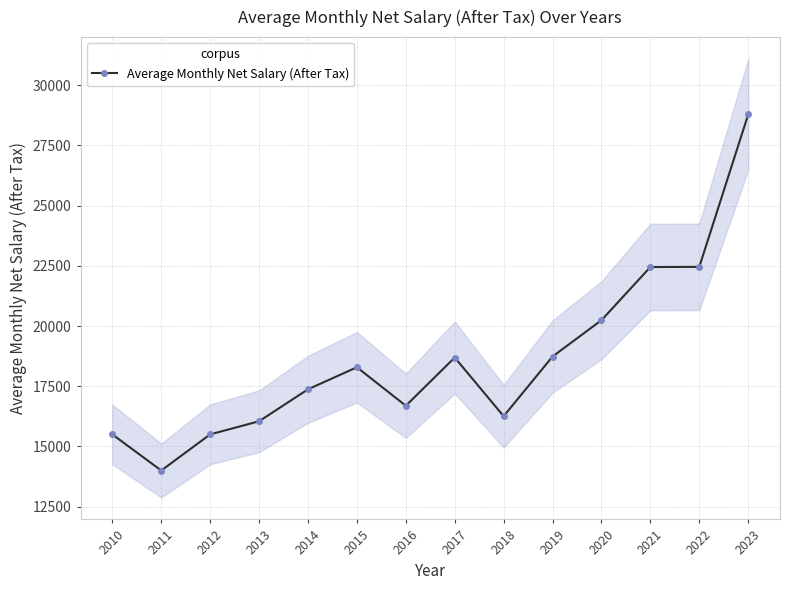

Reading left to right, what are all the values shown in this chart?

15500.0	14000.0	15501.4	16045.5	17372.0	18288.1	16689.7	18691.4	16255.8	18733.8	20241.0	22449.5	22455.8	28782.5